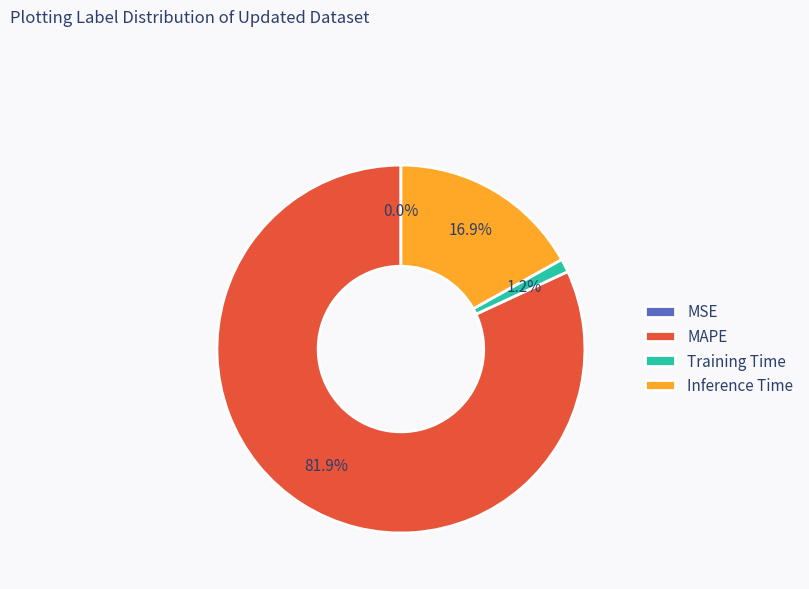

Which category has the biggest portion of the pie?

MAPE